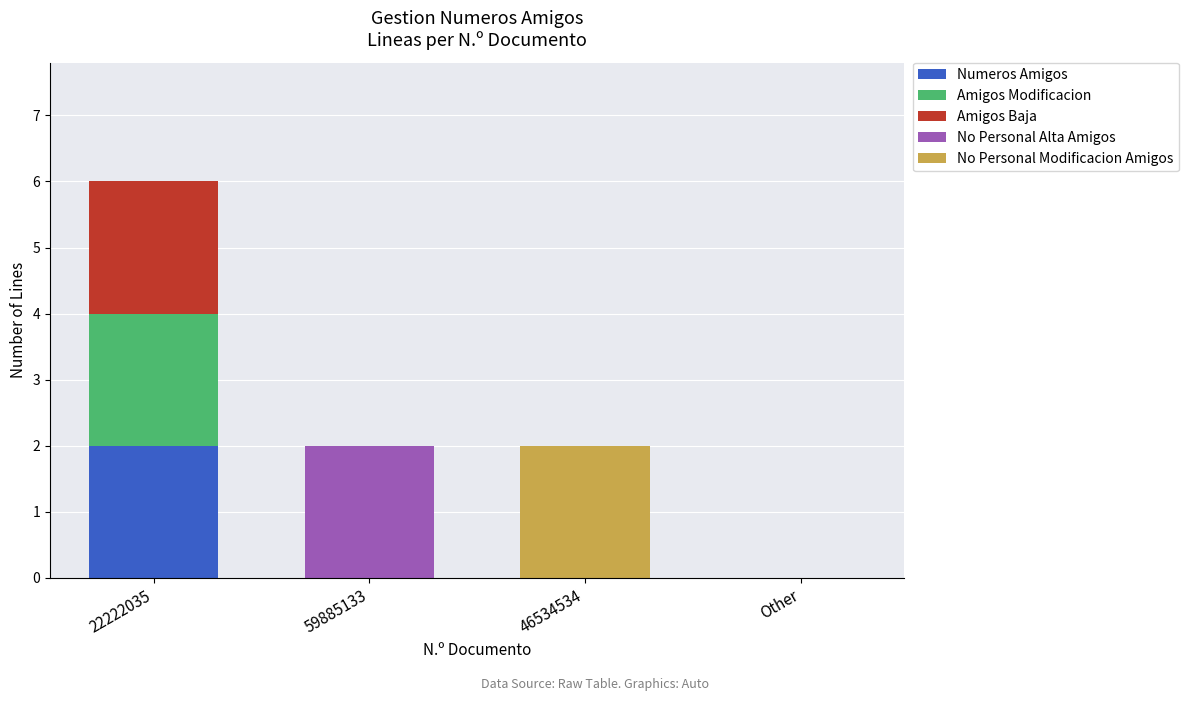

Which category has the highest value in the Numeros Amigos series?

22222035